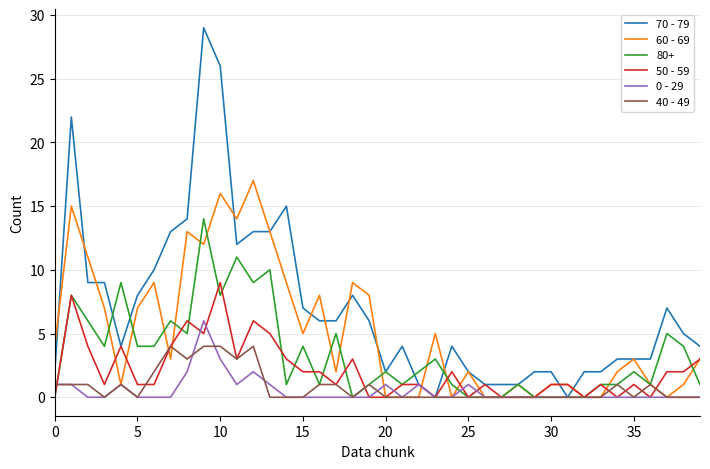

What are all the series names shown in the legend?

70 - 79, 60 - 69, 80+, 50 - 59, 0 - 29, 40 - 49